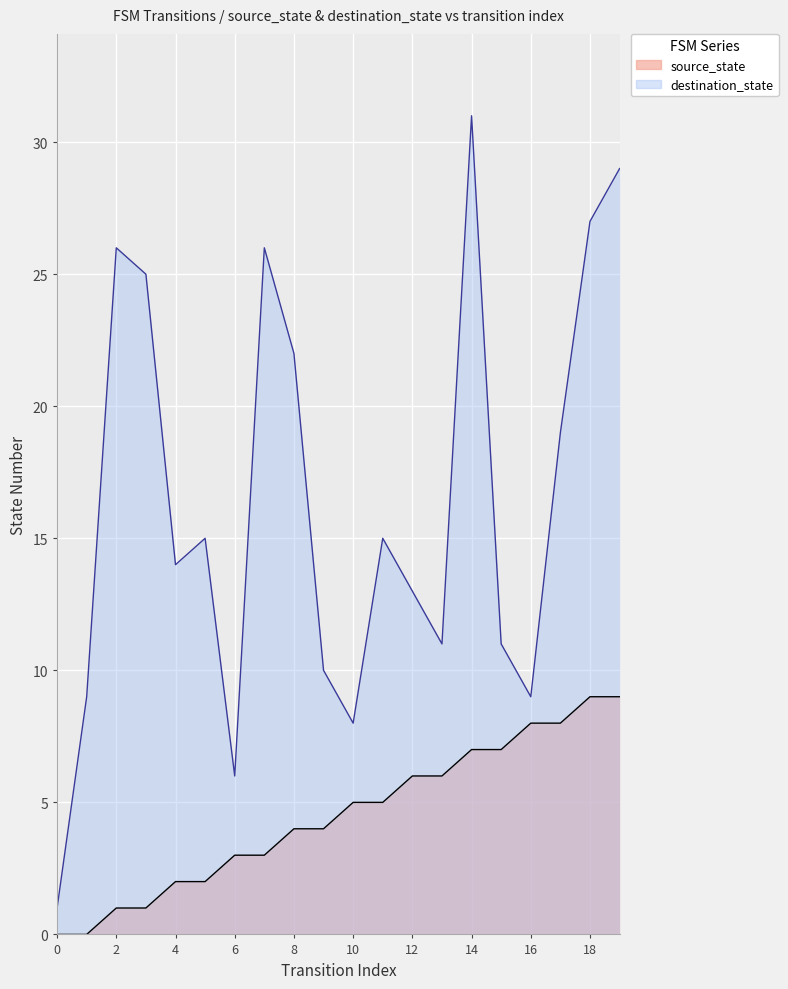

Where is the first local maximum for destination_state?

2